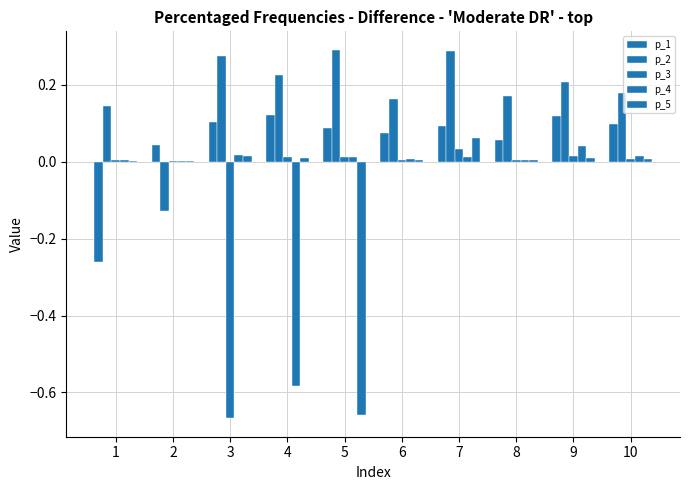

What is the difference between the second highest and minimum values in the p_4 series?

0.6